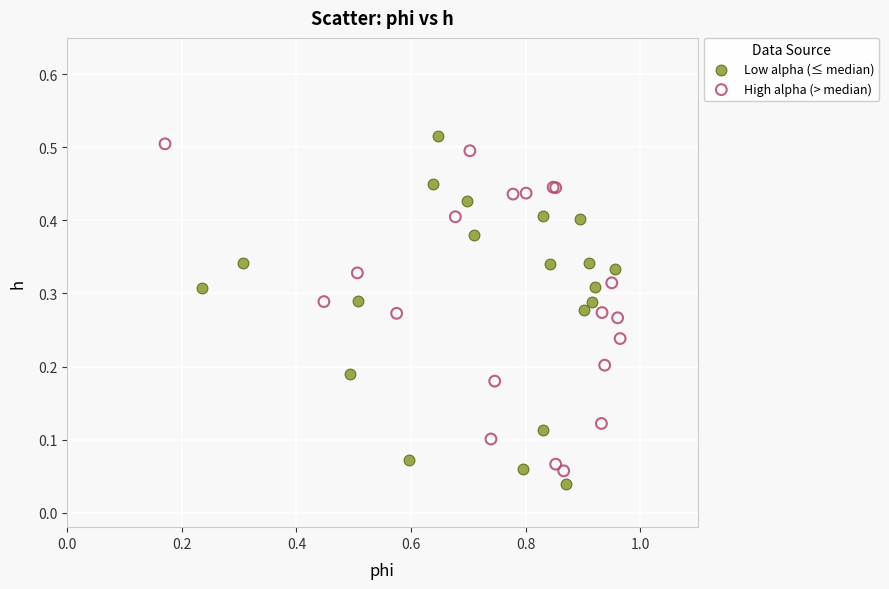

Which series has the widest spread of Y values?

Low alpha (≤ median)